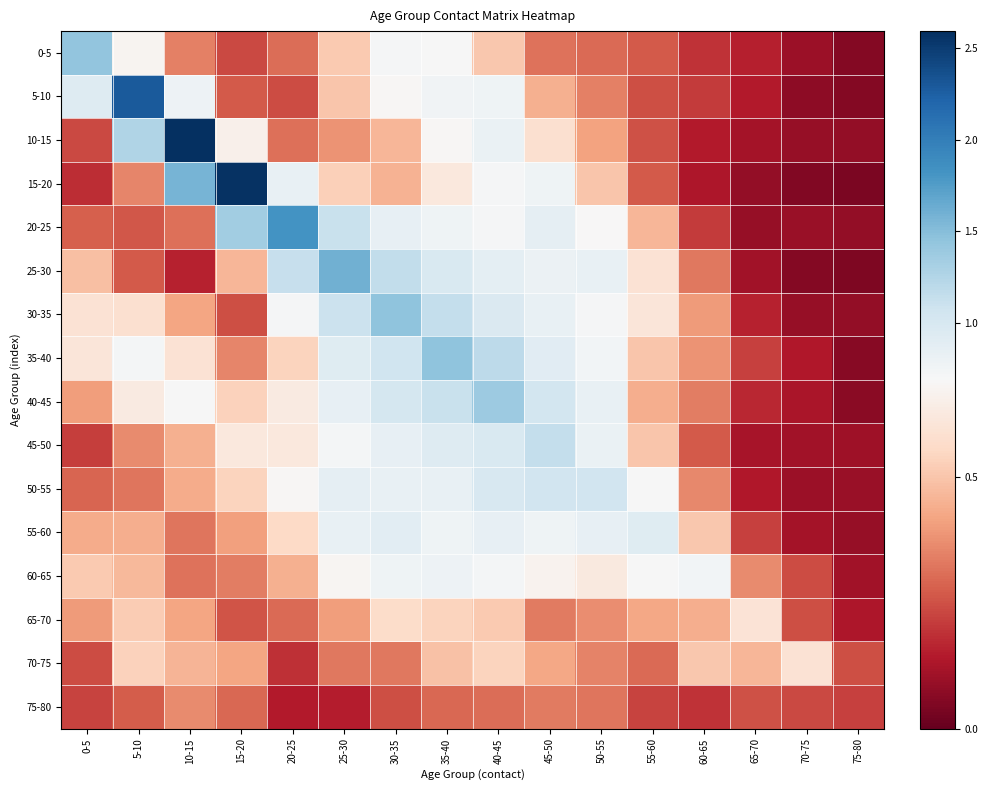

Between 10-15 and 60-65, which is larger?

10-15